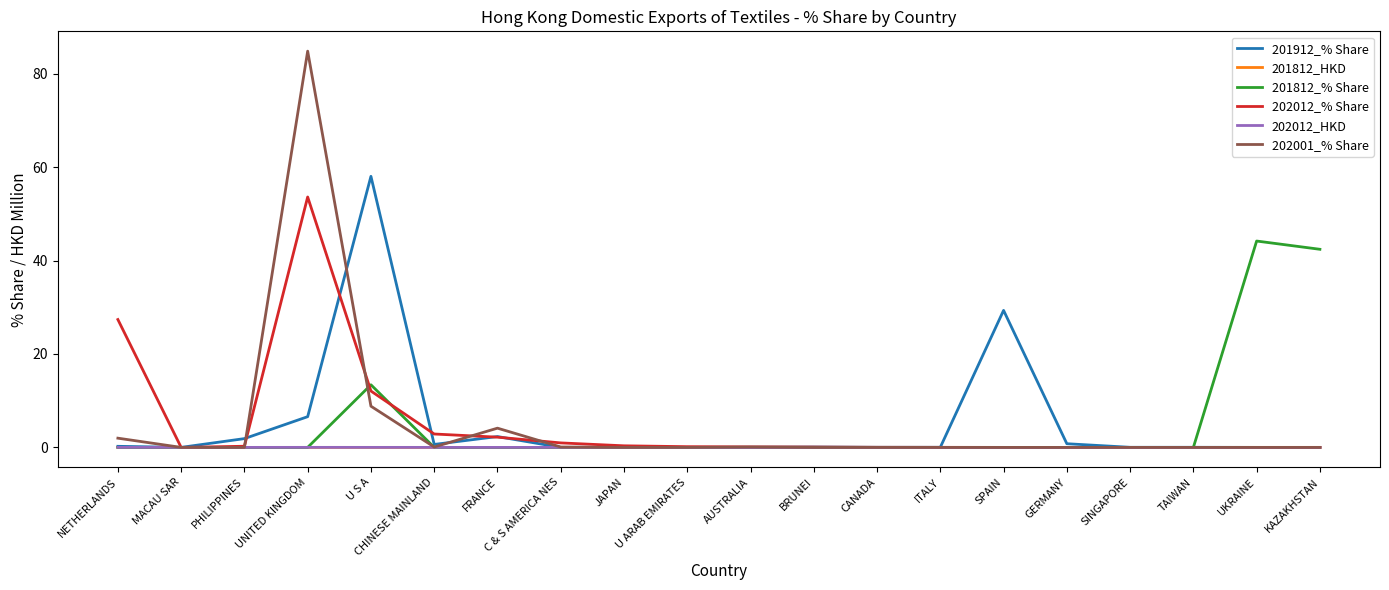

Which label corresponds to the largest value in the chart?

UNITED KINGDOM